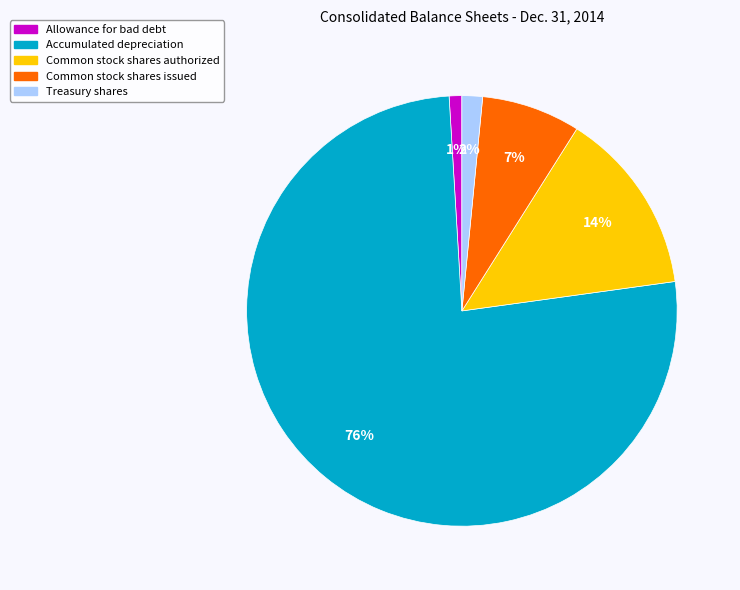

The Common stock shares authorized slice represents 23% of the pie. True or false?

False